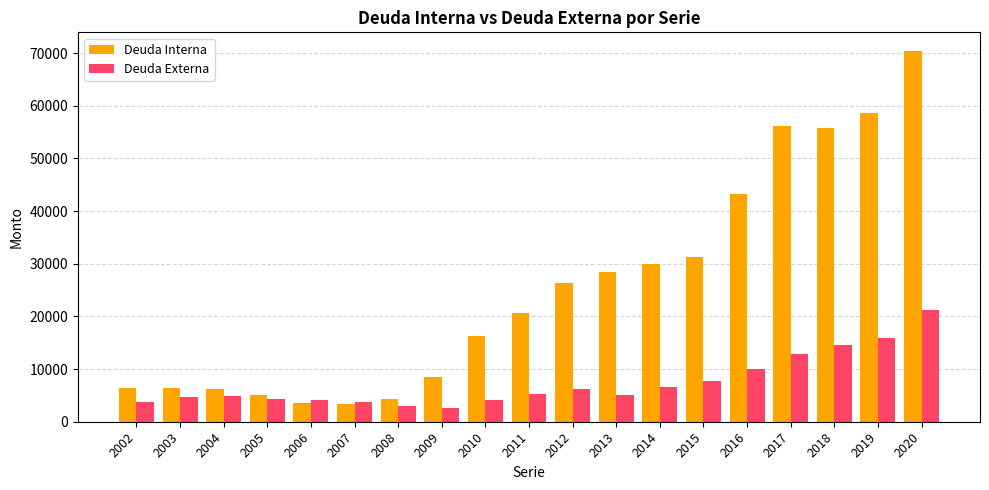

The value of Deuda Interna at 2012 is 7631. True or false?

False